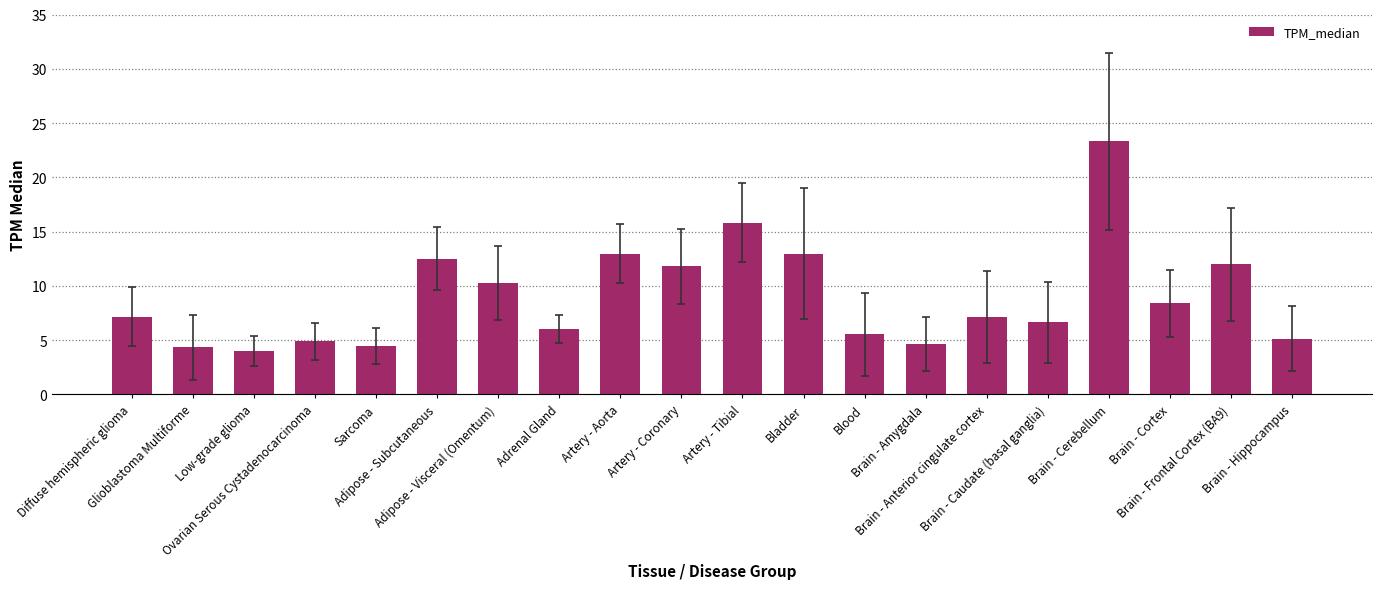

What is the value of the 1st bar from the left?

7.2